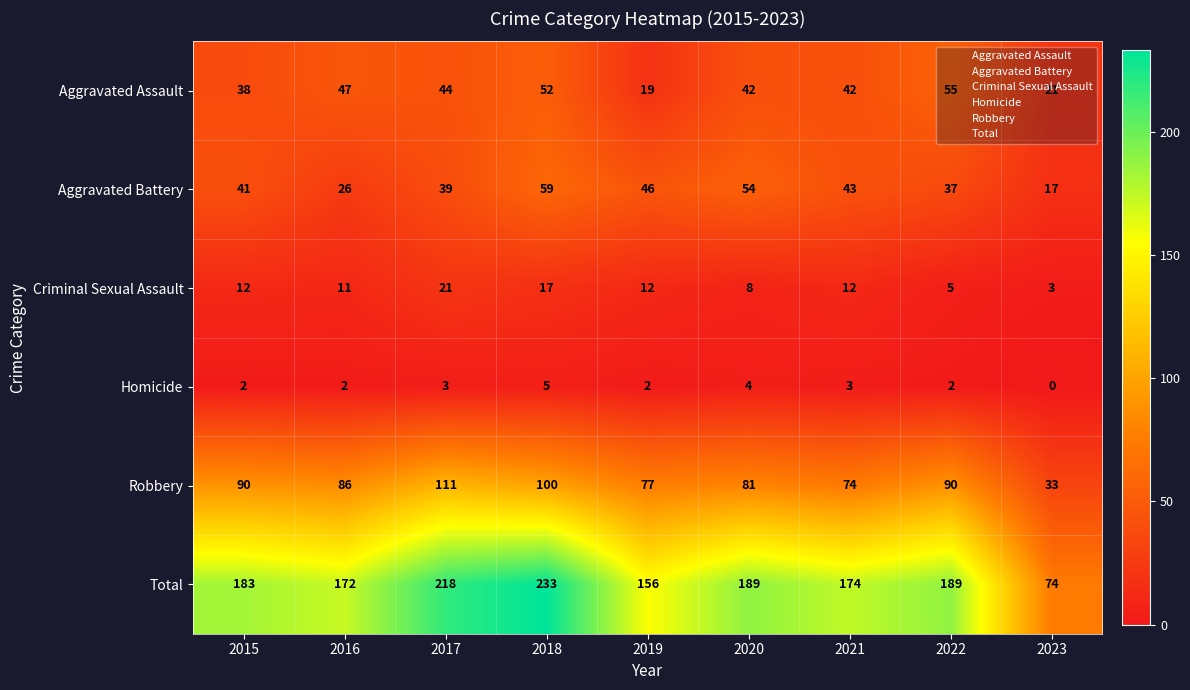

What is the maximum value shown in the chart?

233